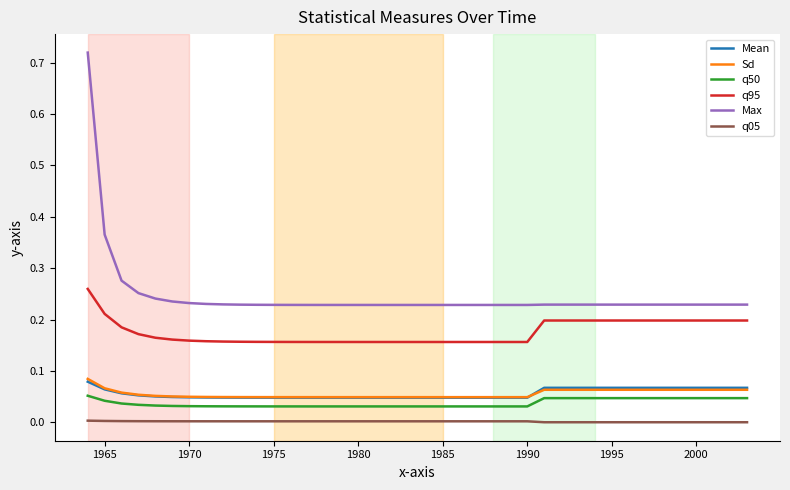

Which series has the largest range (max minus min)?

Max